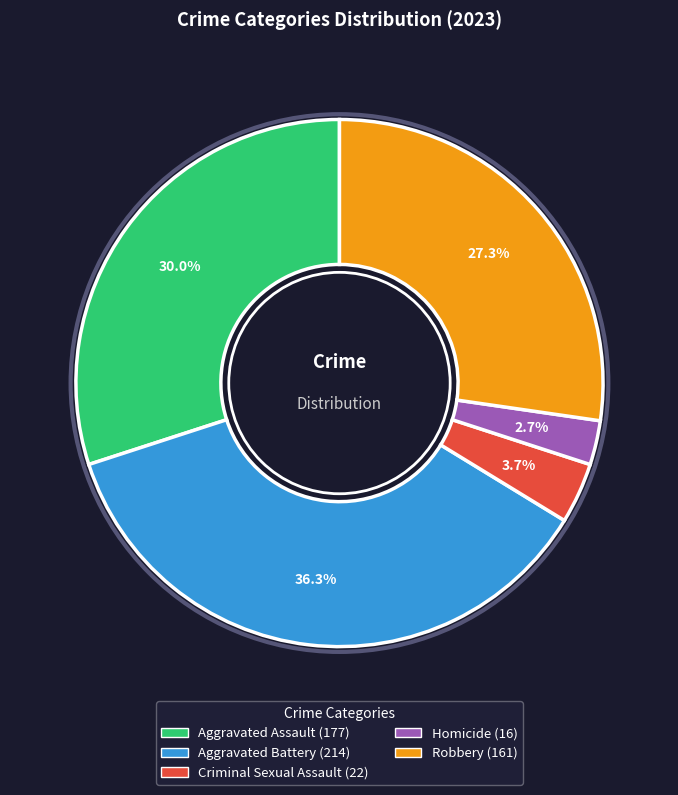

Does Robbery represent more than half of the total?

No